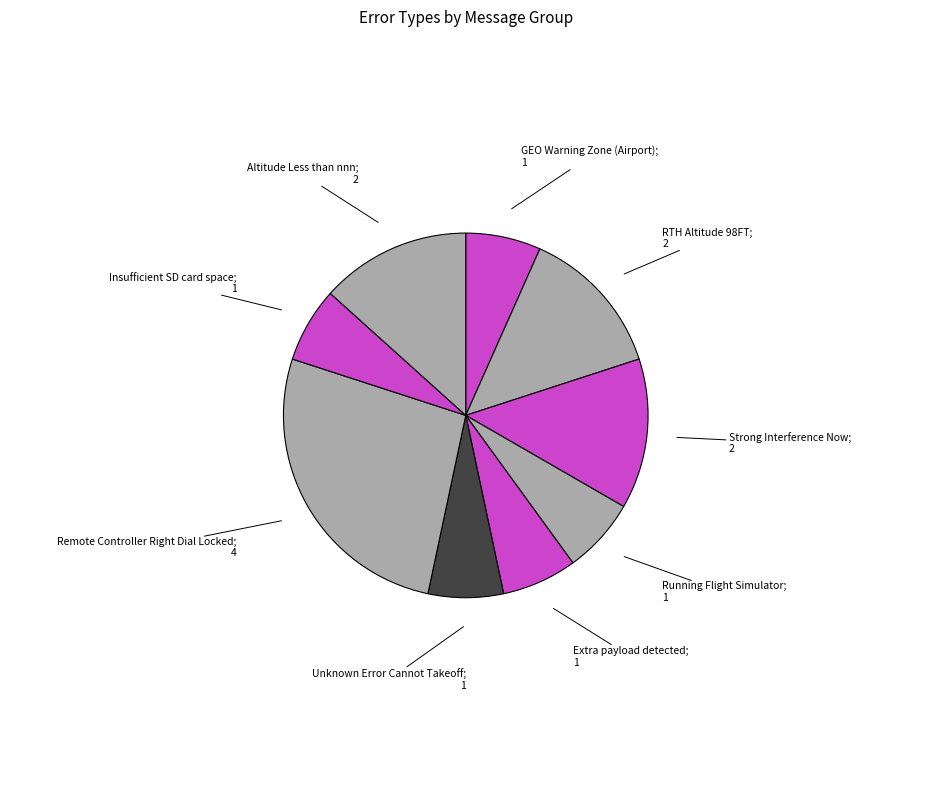

Is there a majority slice in this chart?

No